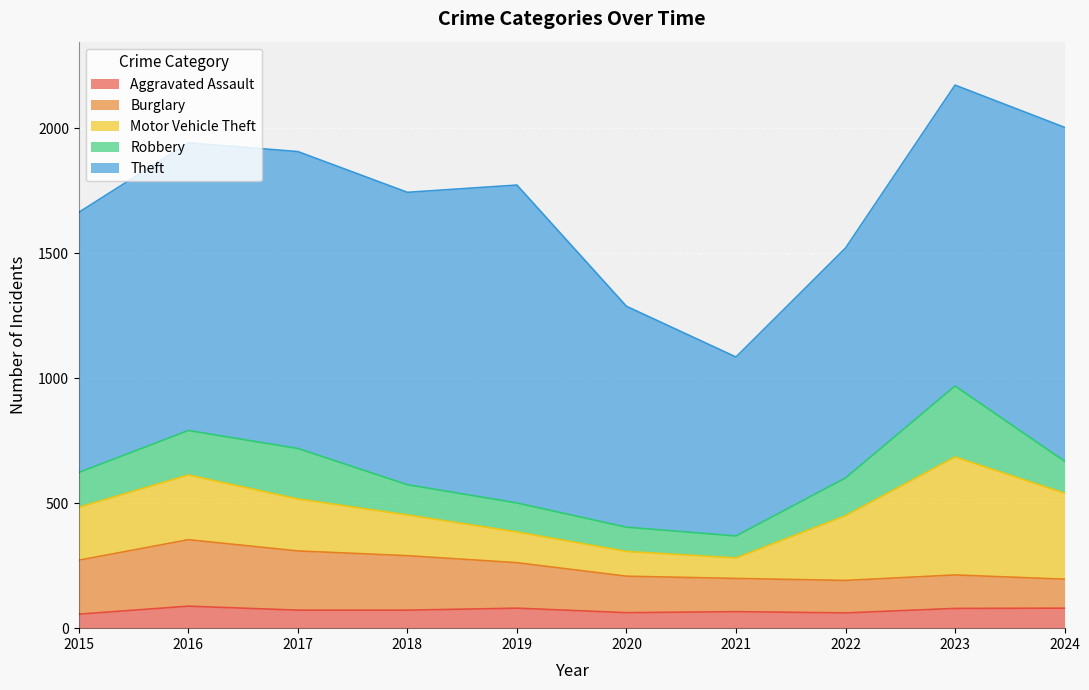

Is the value of Motor Vehicle Theft at 2015 greater than the value of Burglary at 2018?

No